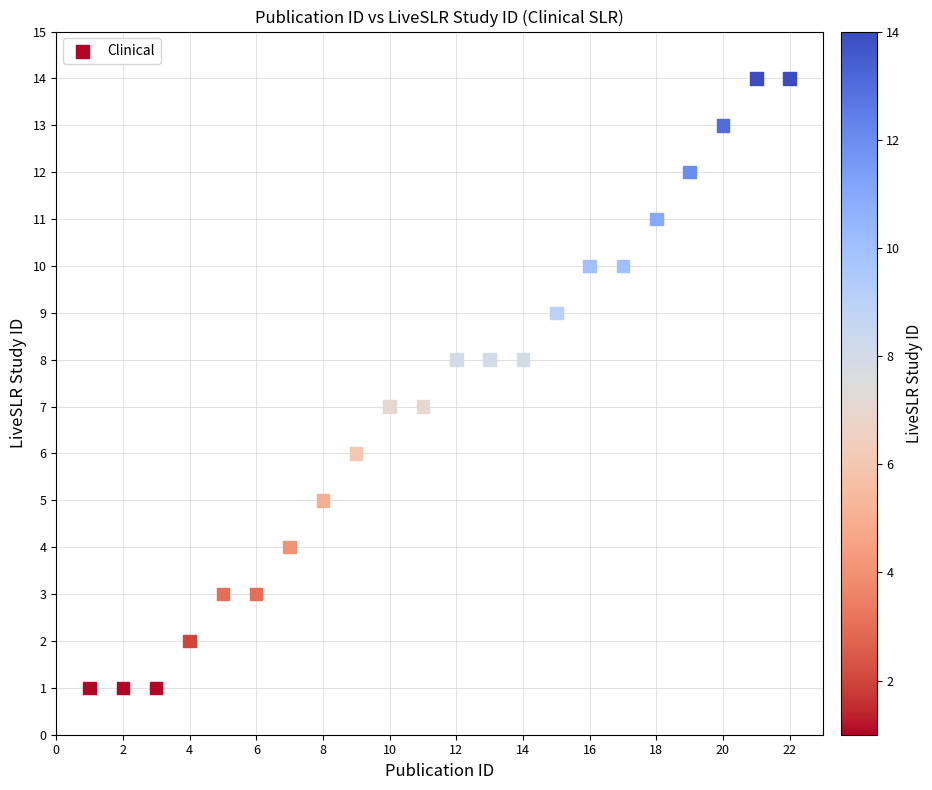

What is the range of X values (max minus min)?

21